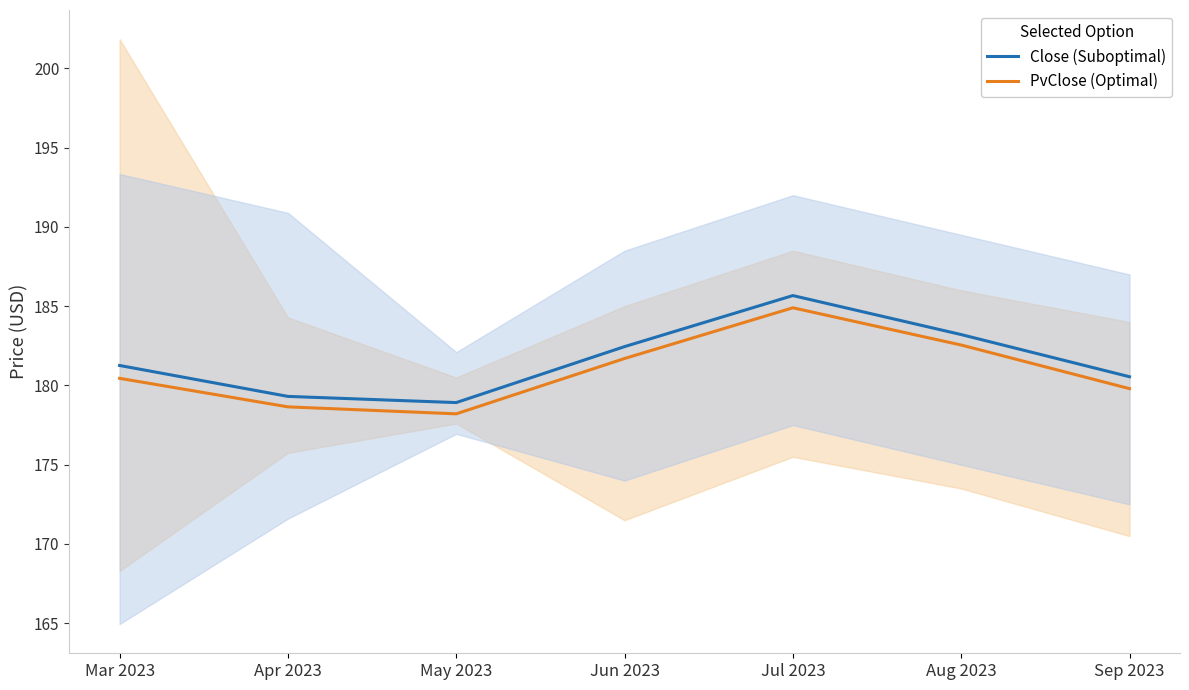

What is the value of the PvClose (Optimal) point at the 4th from the left?

181.7